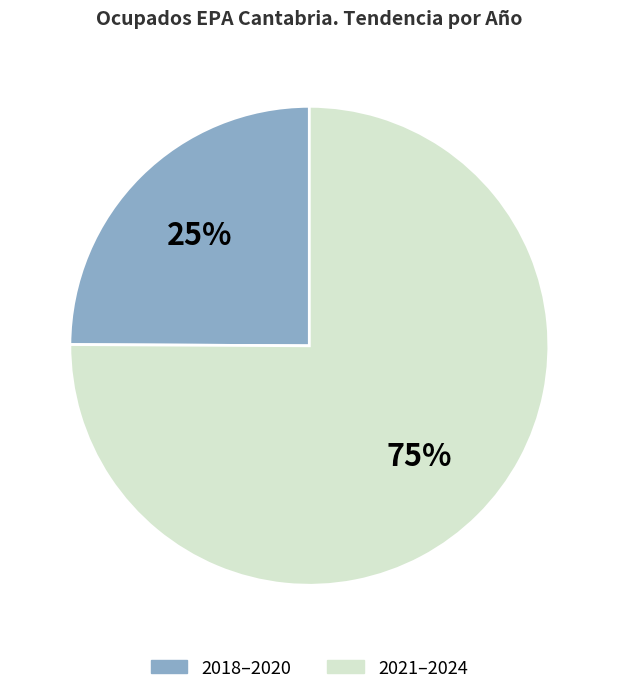

To the nearest percent, what is the average slice percentage?

50%